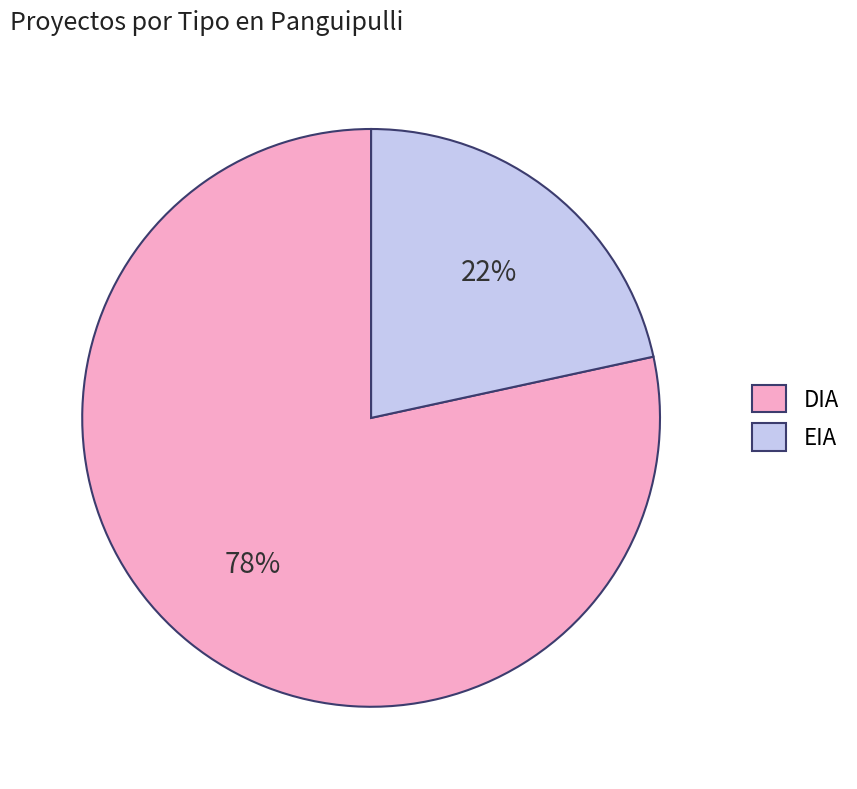

Rank the categories by value from lowest to highest.

EIA, DIA